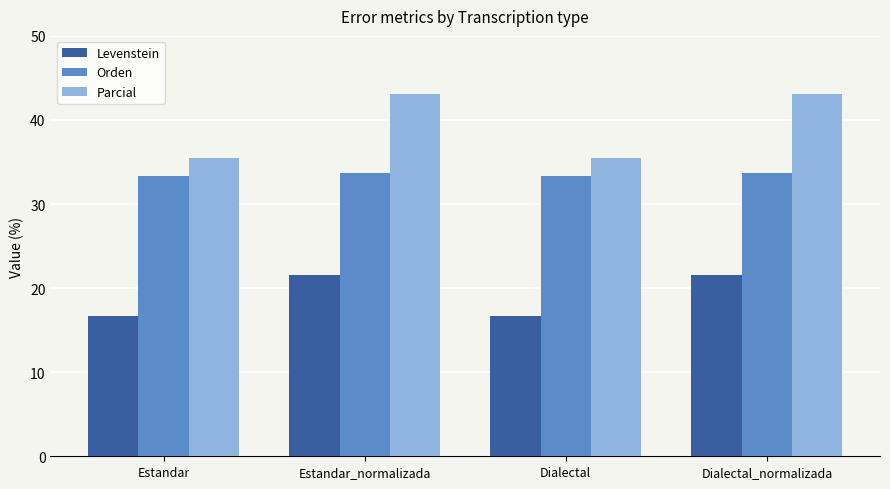

What is the smallest value displayed?

16.7